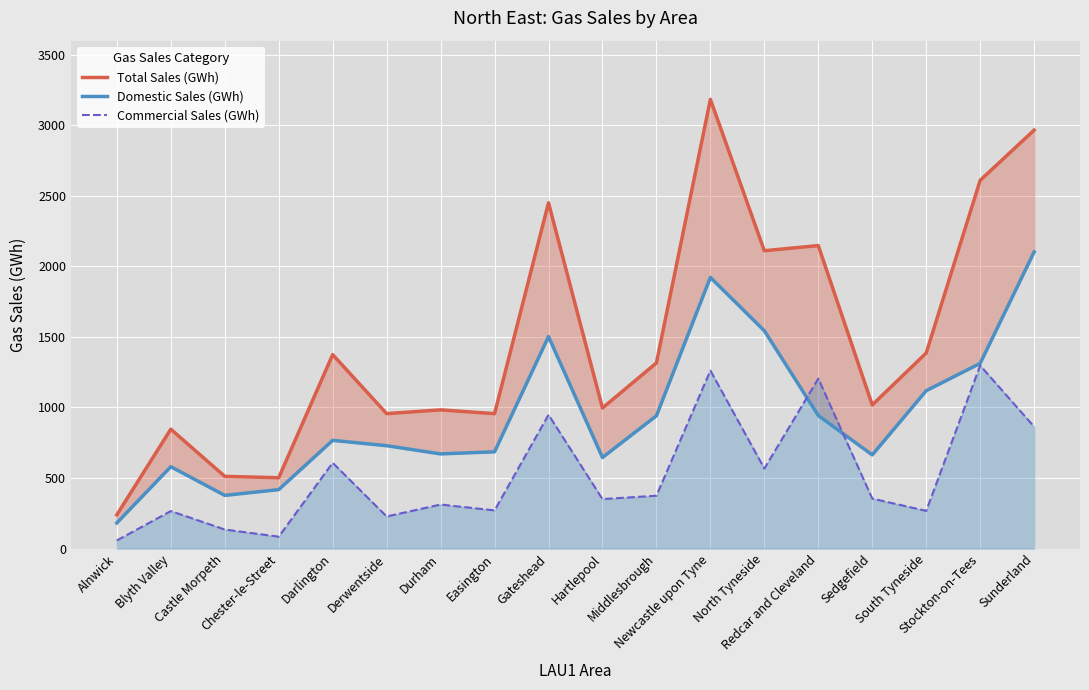

How many data points does each series have?

18